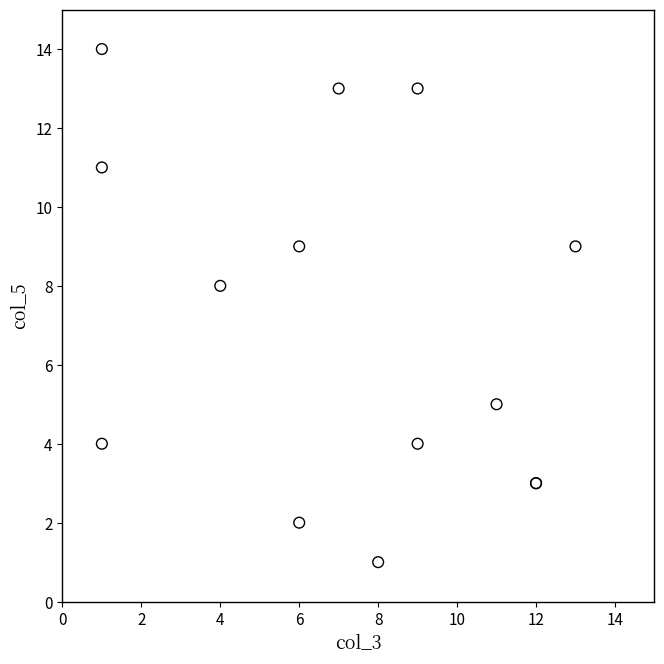

What Y value in the scatter plot is closest to 7?

8